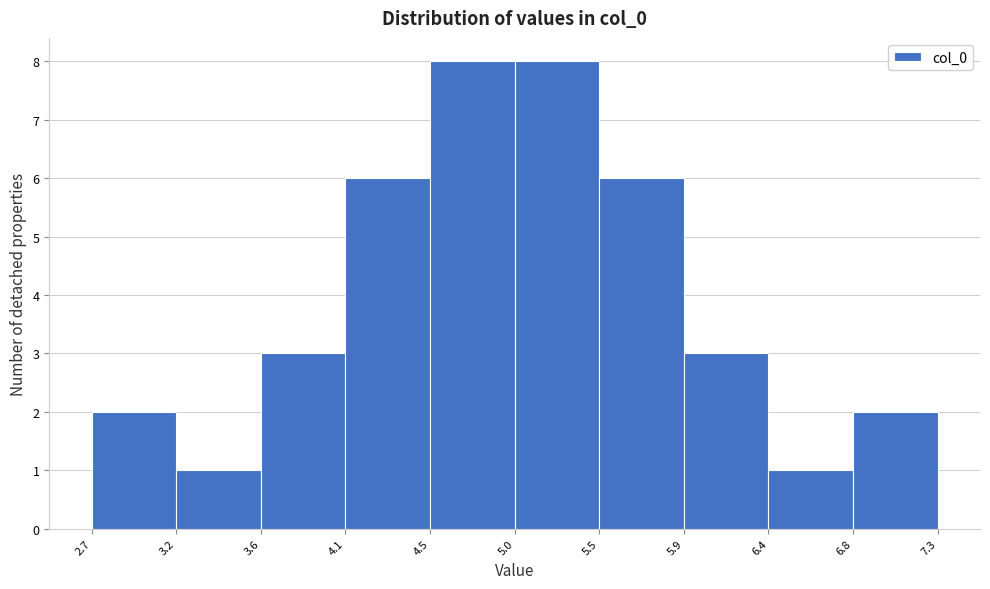

How tall is the bar that spans 5.0 to 5.5 on the x-axis? The values are not printed on the chart, so give them approximately, as read against the axis.

8